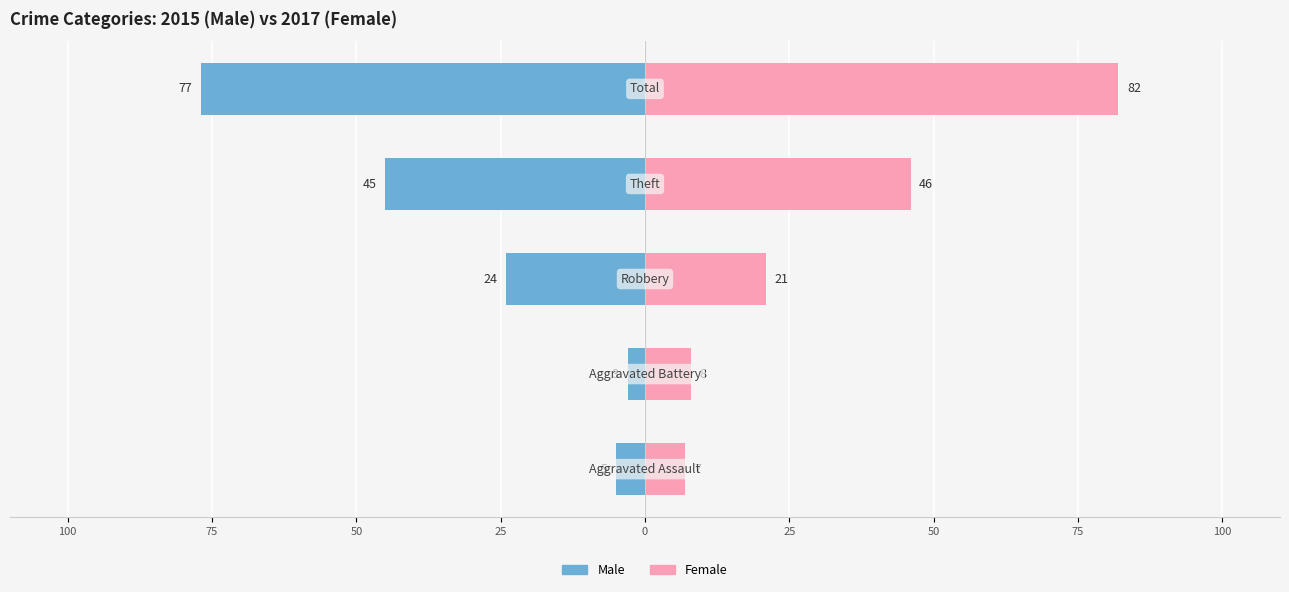

Is the value of Male at 50 greater than the value of Female at 25?

No